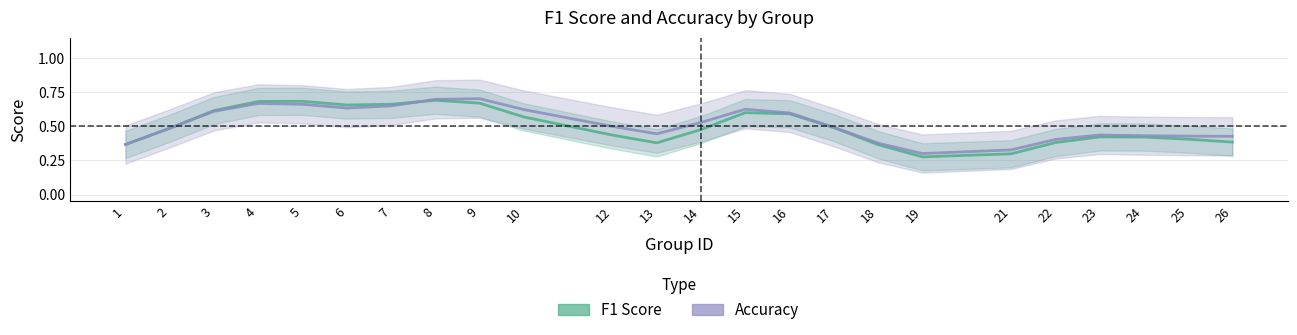

At which category is the sum across all series the highest?

8